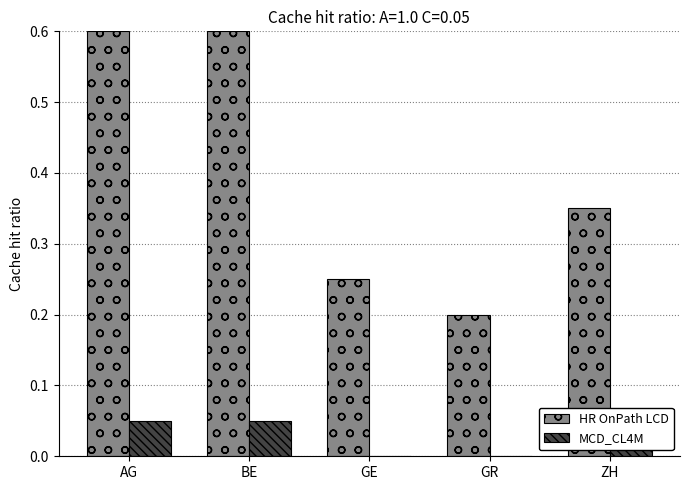

Is the value of MCD_CL4M at ZH greater than the value of HR OnPath LCD at ZH?

No